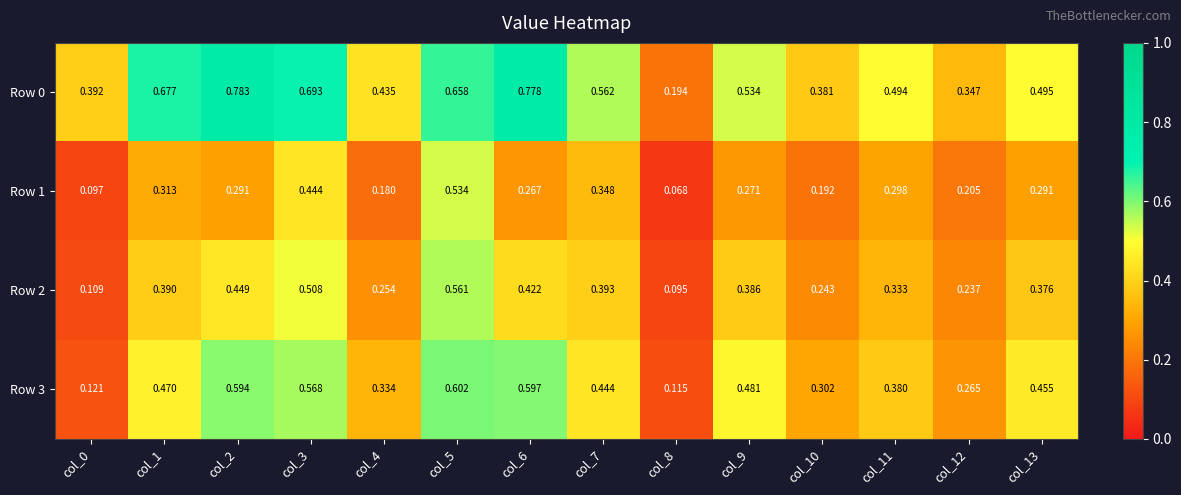

Is the value of Row 3 at col_0 greater than the value of Row 0 at col_1?

No